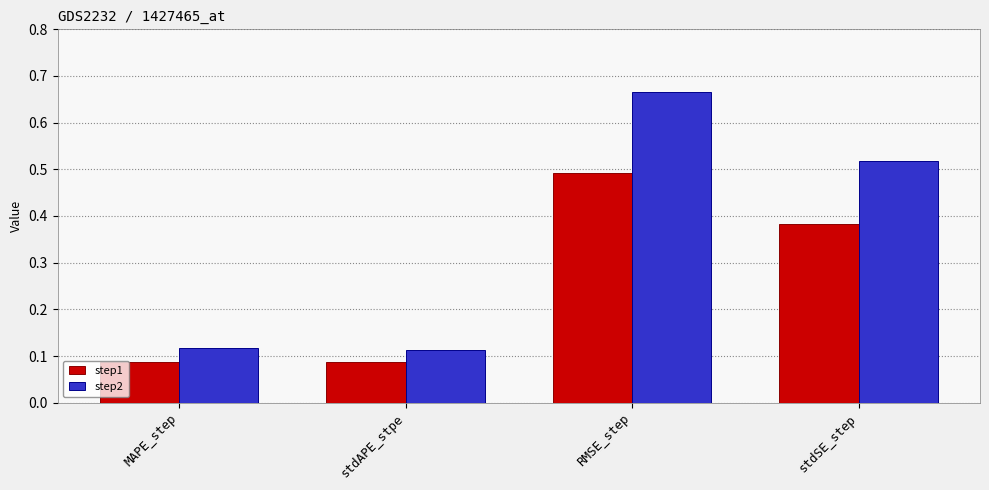

Between stdAPE_stpe and stdSE_step, which series saw the biggest shift?

step2